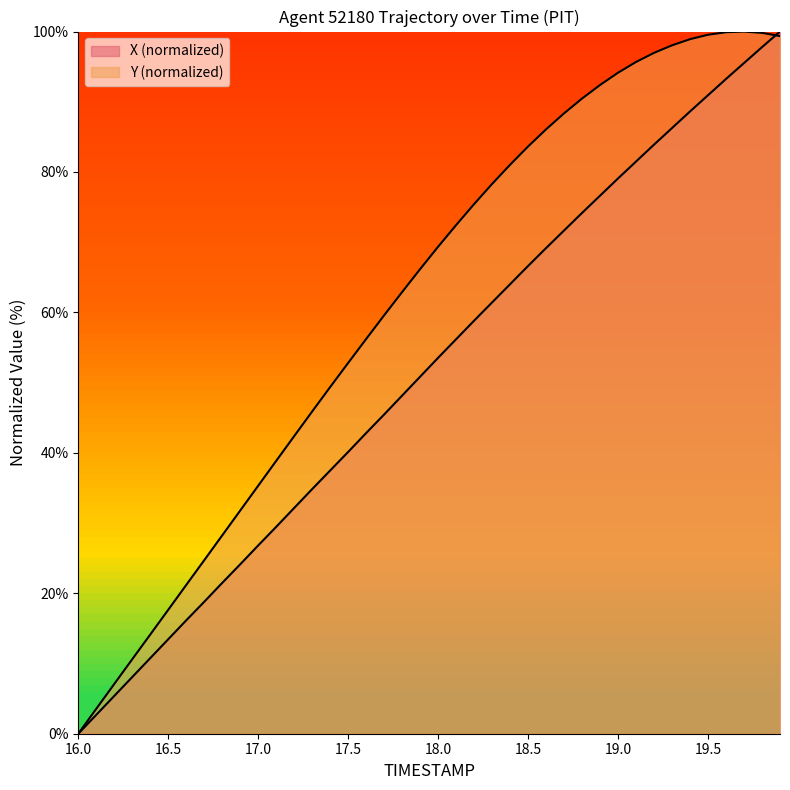

Does the chart have visible grid lines?

No